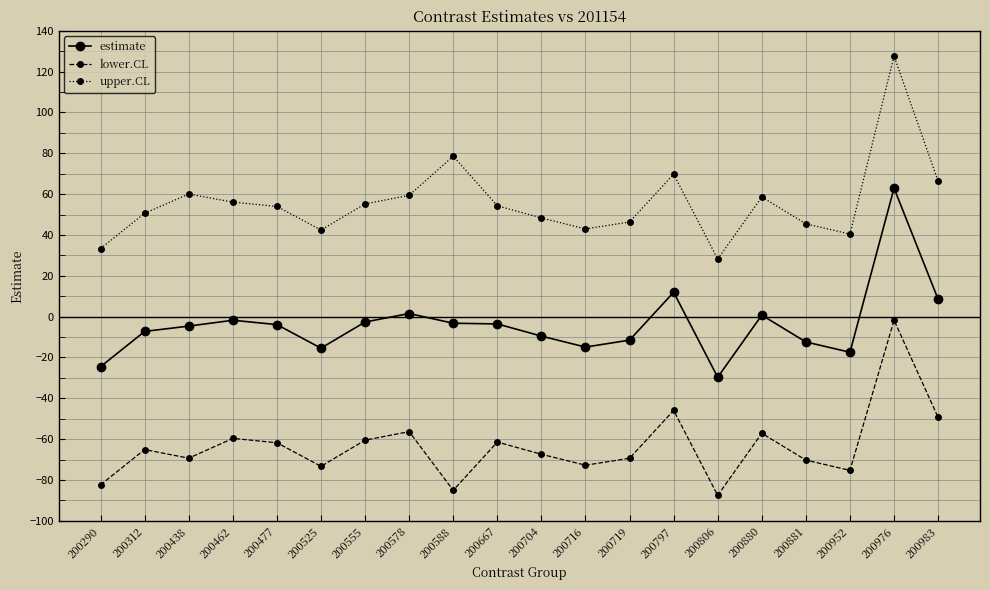

True or false: estimate and lower.CL cross at least once.

False